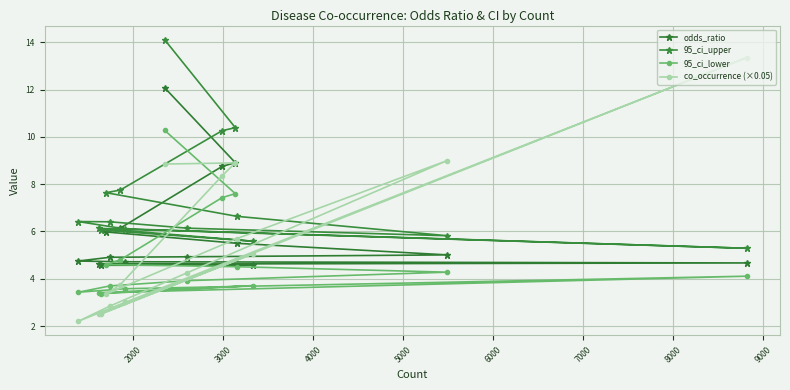

What is the value of the 95_ci_lower point at the 1st from the left?

3.4